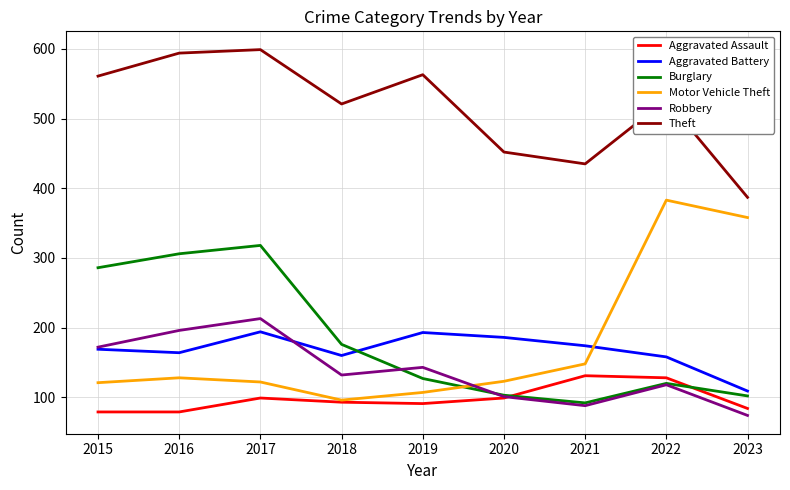

Does the chart have visible grid lines?

Yes